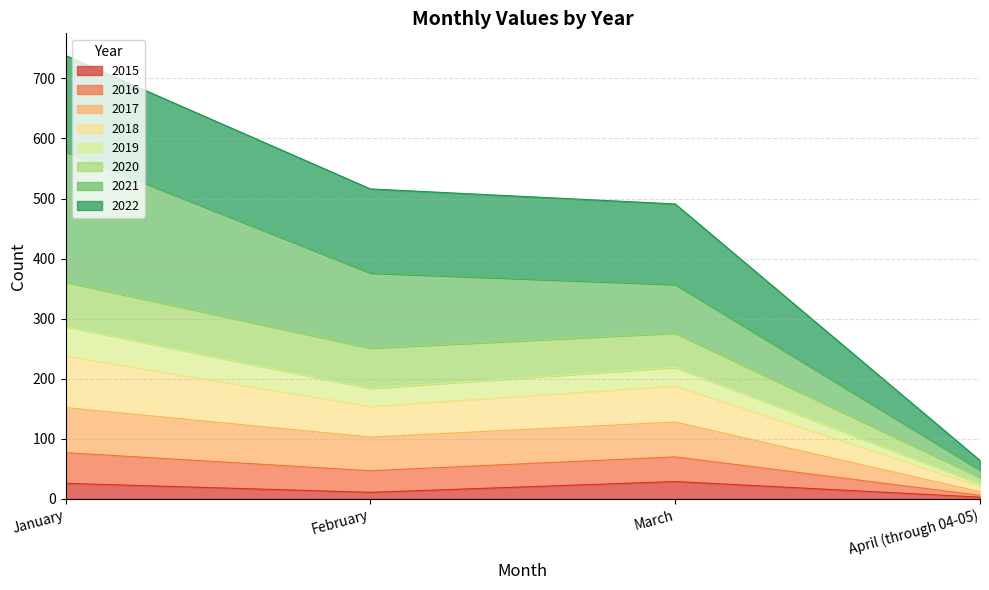

Does the chart display data point markers on the line(s)?

No